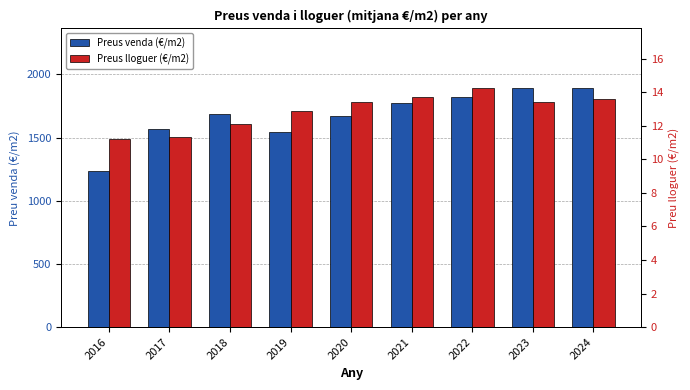

What is the maximum value shown in the chart?

1891.0